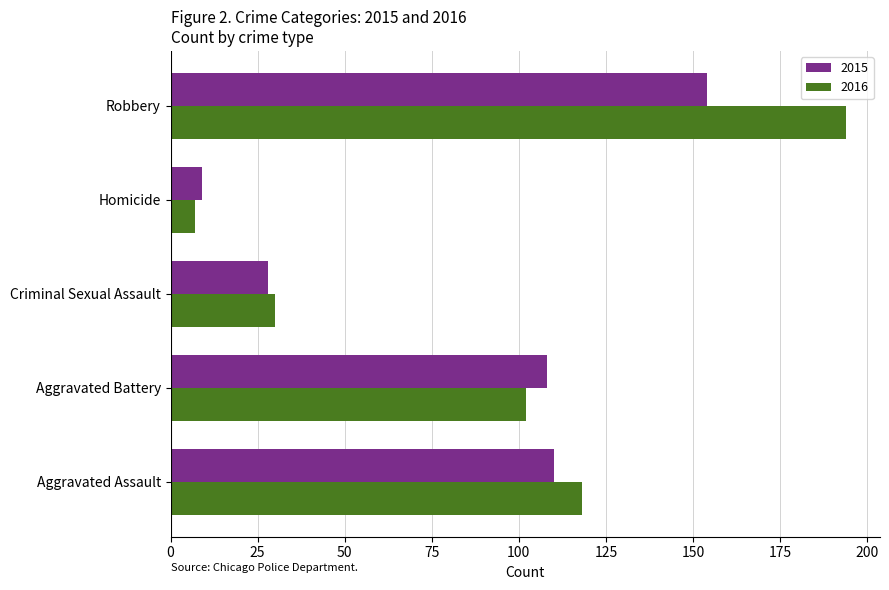

How many data points does each series have?

5